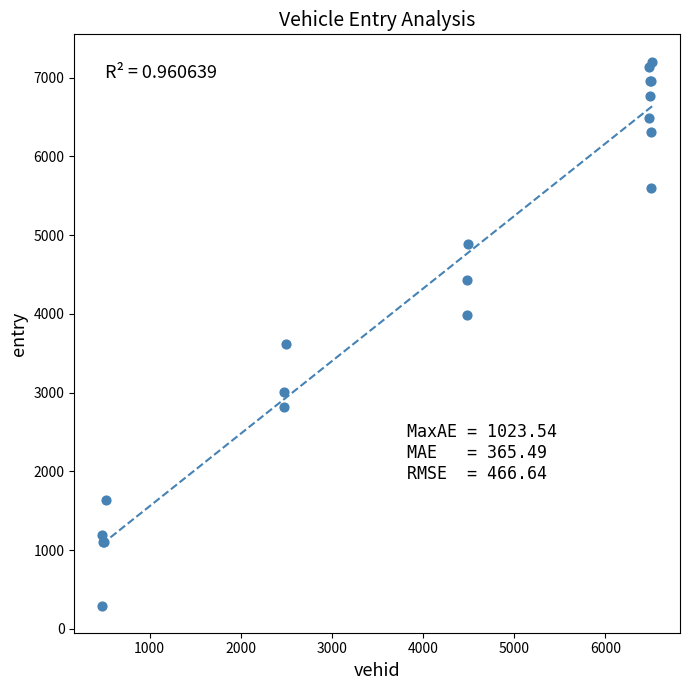

What Y value in the scatter plot is closest to 3749?

3618.3